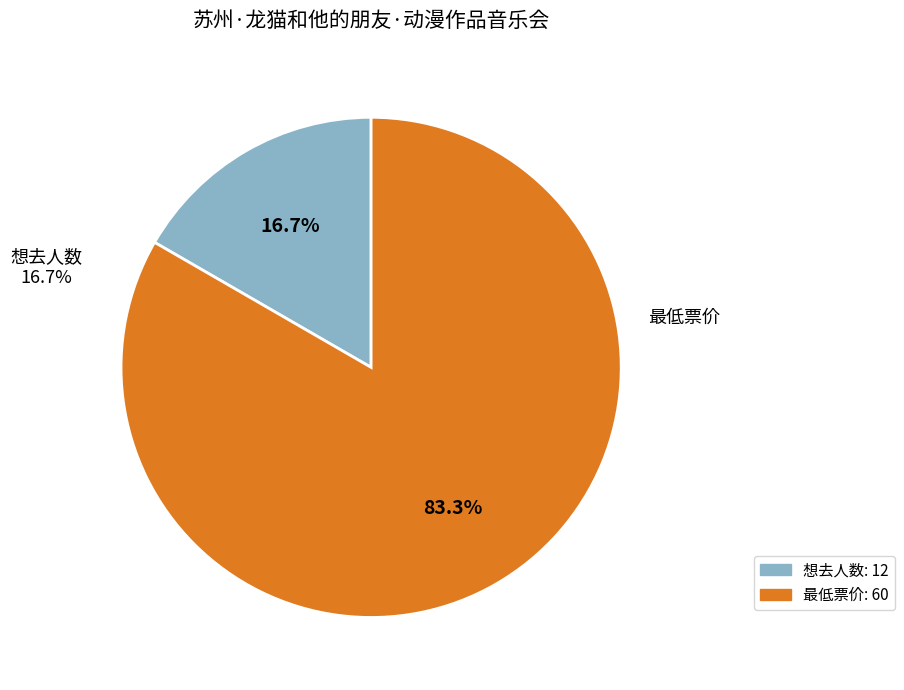

To the nearest percent, what is the difference between the largest and smallest slice percentages?

67%